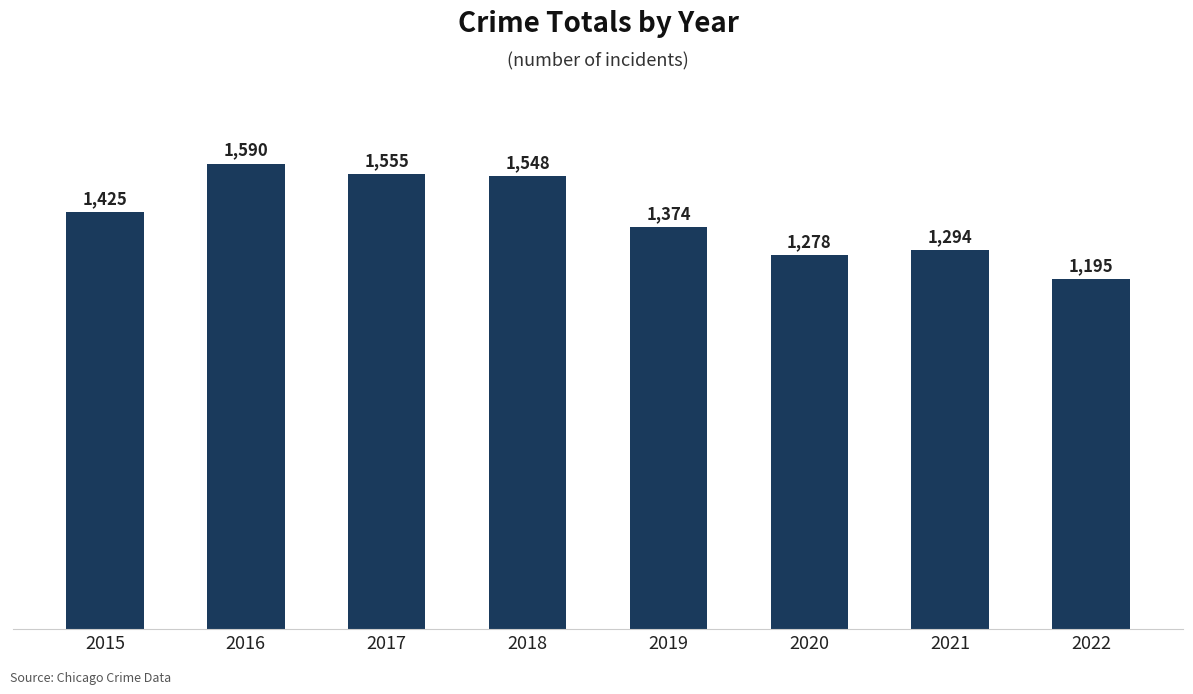

List the labels in order of value, smallest first.

2022, 2020, 2021, 2019, 2015, 2018, 2017, 2016